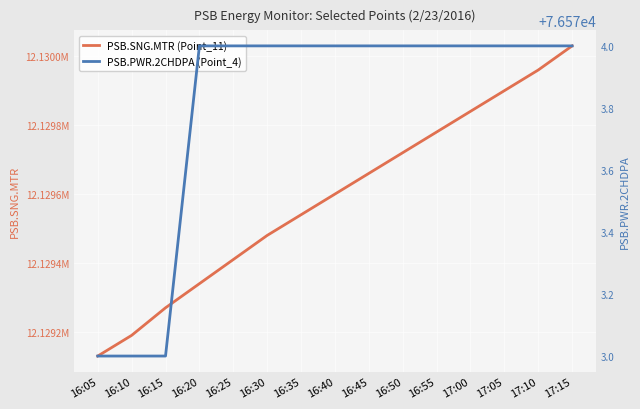

At which label does PSB.PWR.2CHDPA (Point_4) reach its peak?

16:20